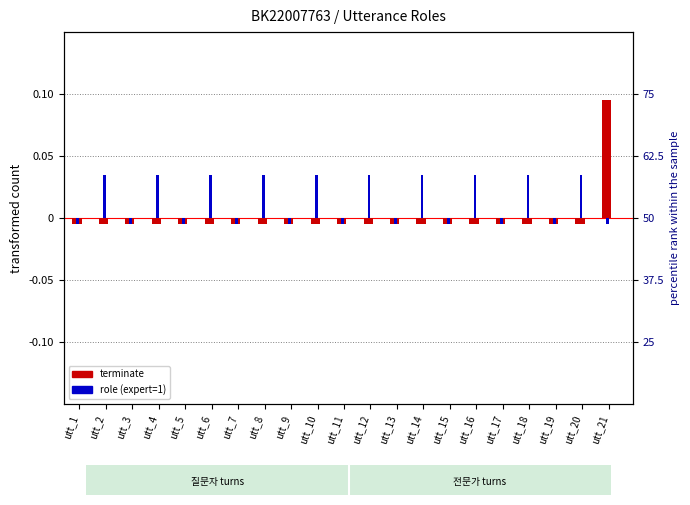

How many categories are shown in the chart?

21